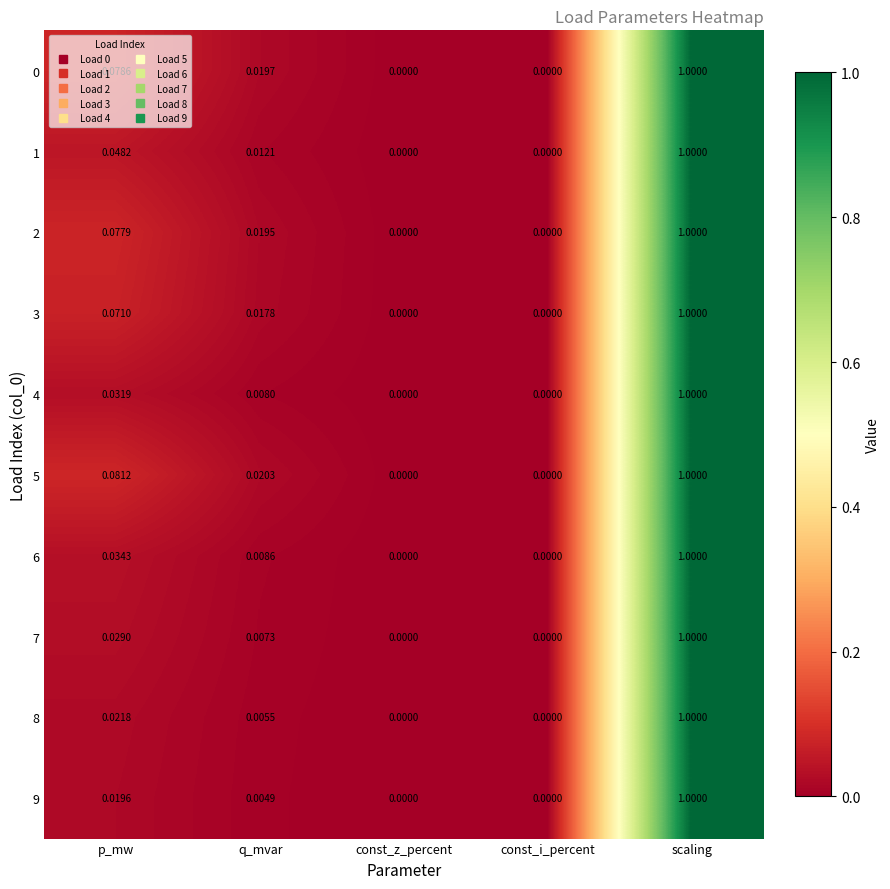

Which label corresponds to the largest value in the chart?

scaling